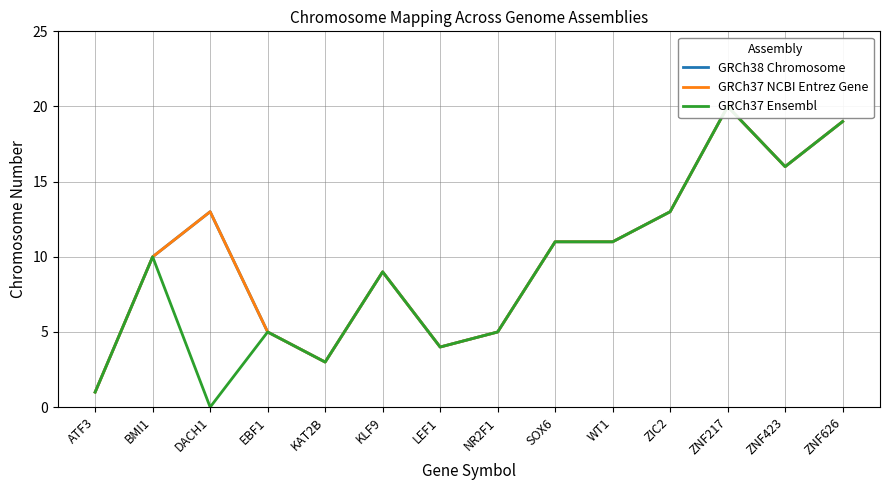

Where is GRCh38 Chromosome nearest to the value 10?

BMI1